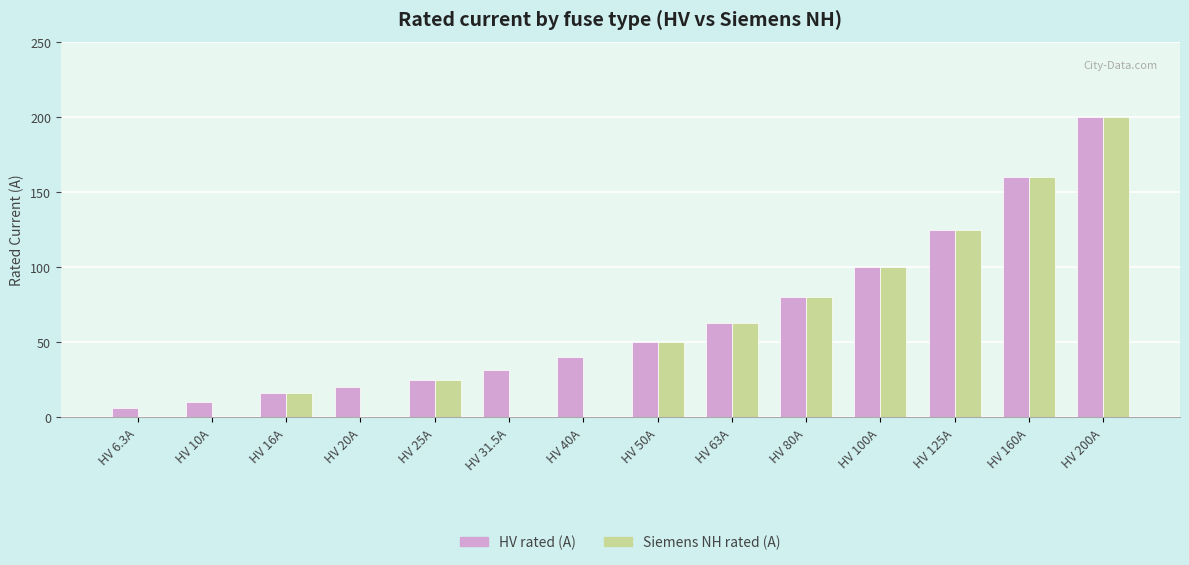

The value of HV rated (A) at HV 80A is 80.0. True or false?

True